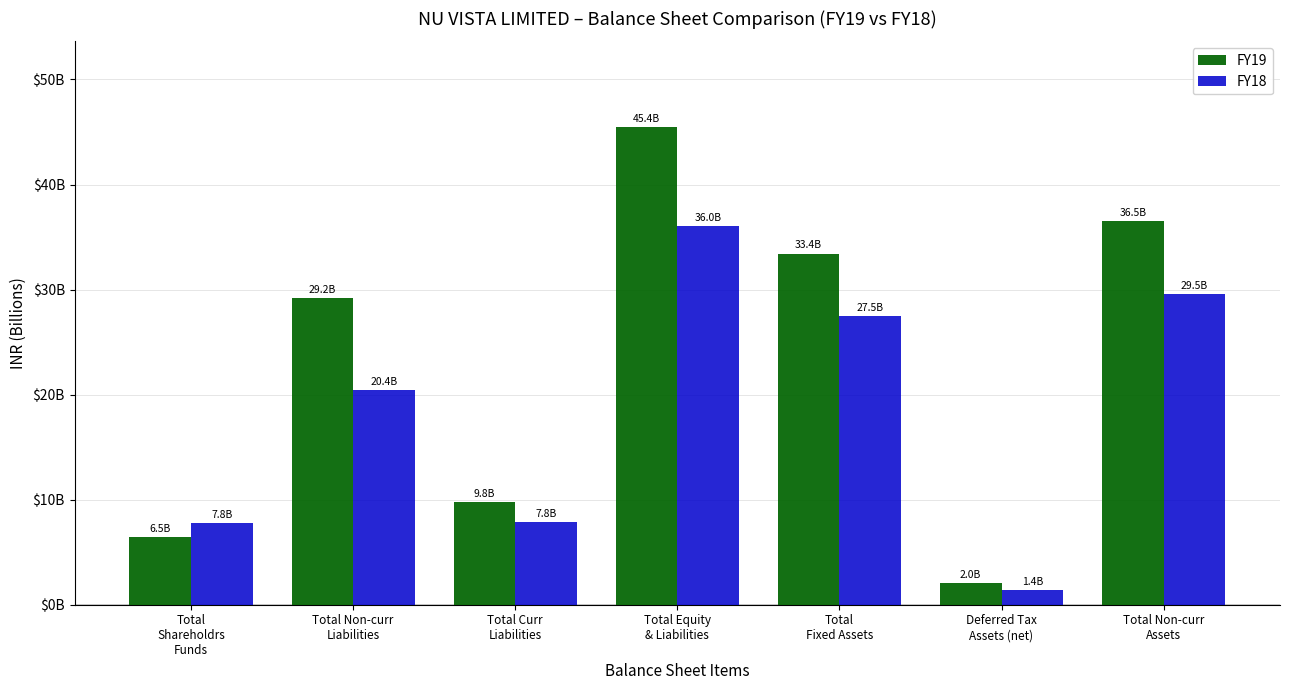

What is the label of the 7th bar from the right?

Total
Shareholdrs
Funds